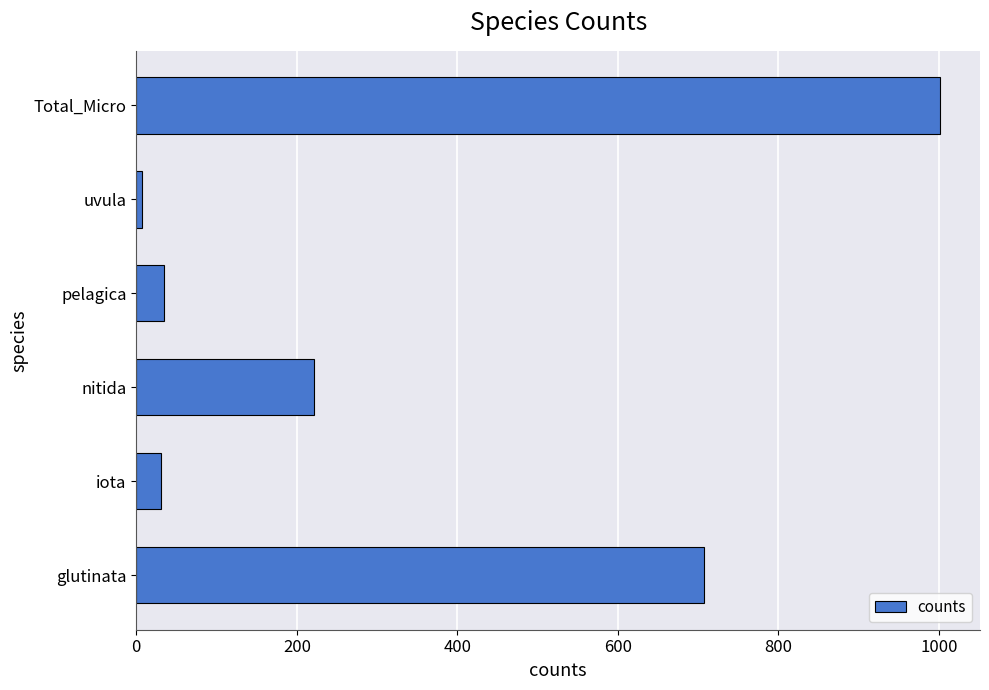

What is the approximate value at glutinata?

707